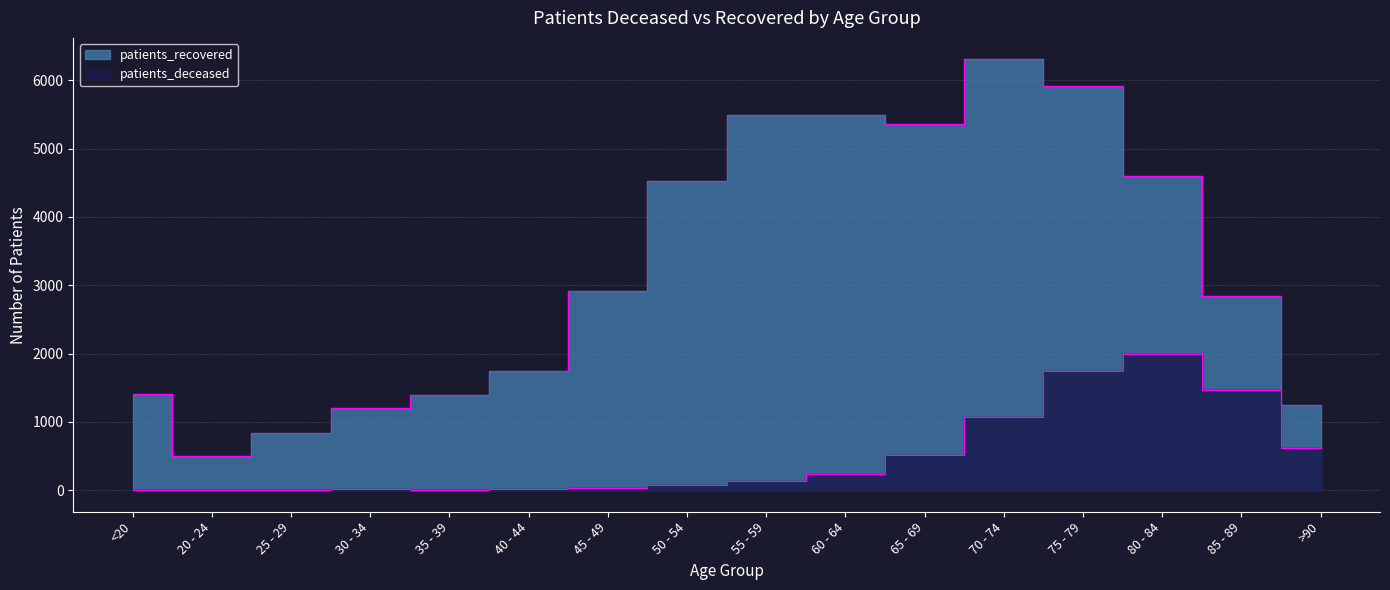

Rank the series by their maximum value, from highest to lowest.

patients_recovered, patients_deceased